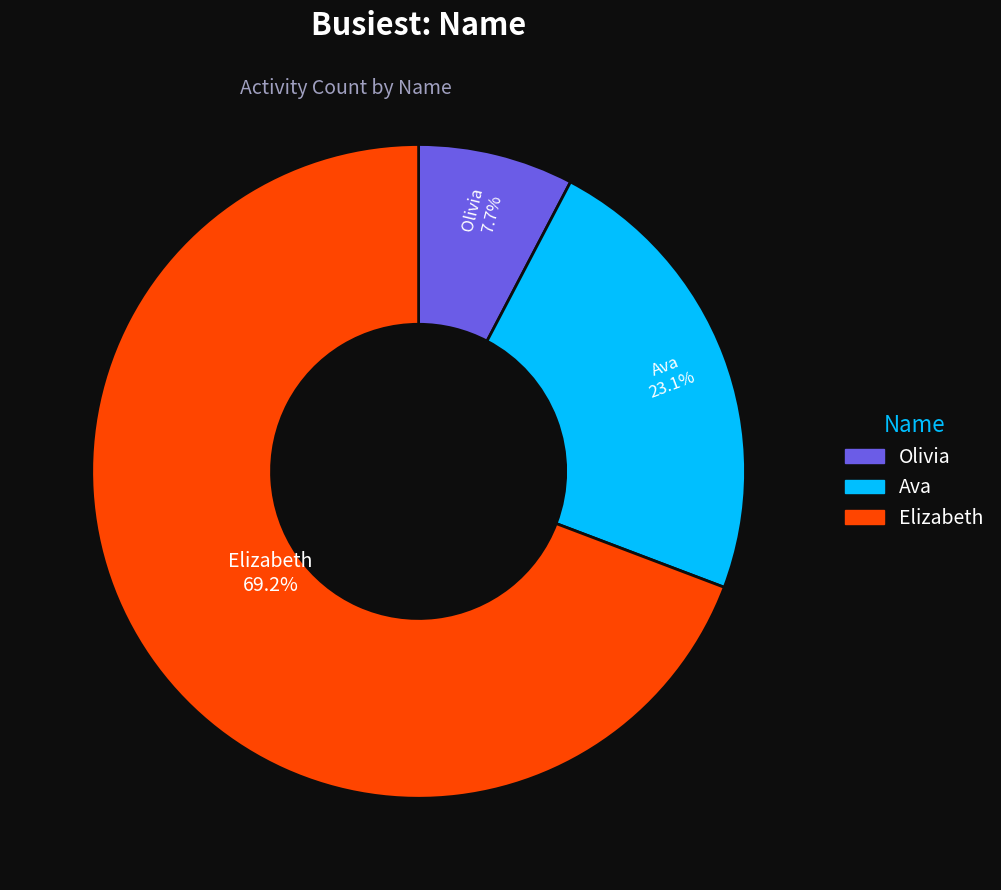

Between Elizabeth and Olivia, which is larger?

Elizabeth